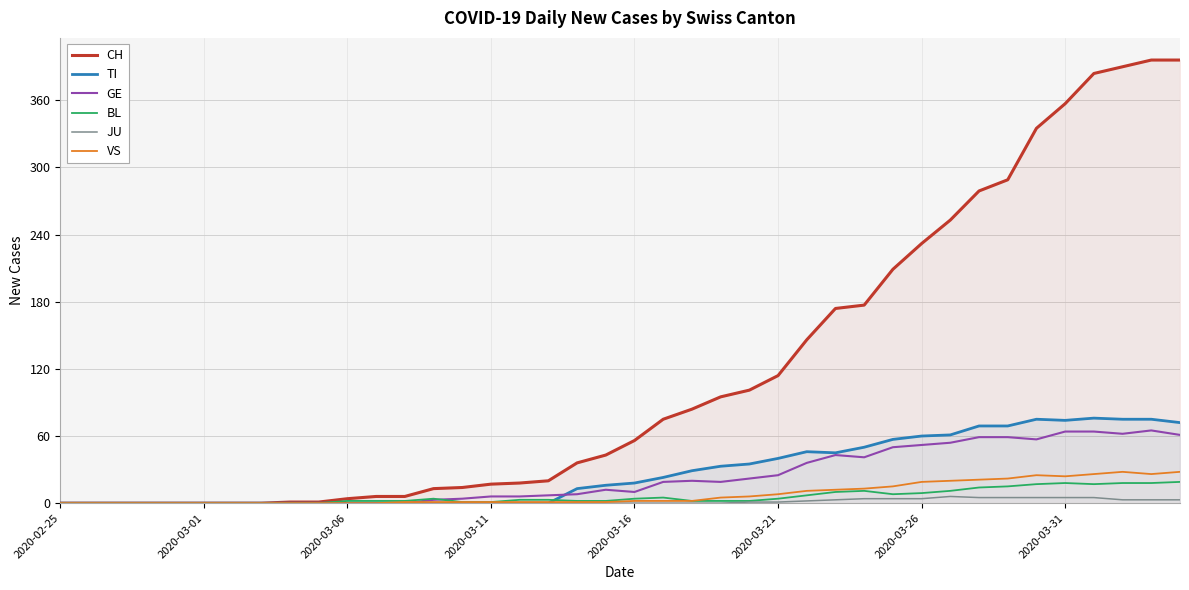

Which series has the largest total across all categories?

CH